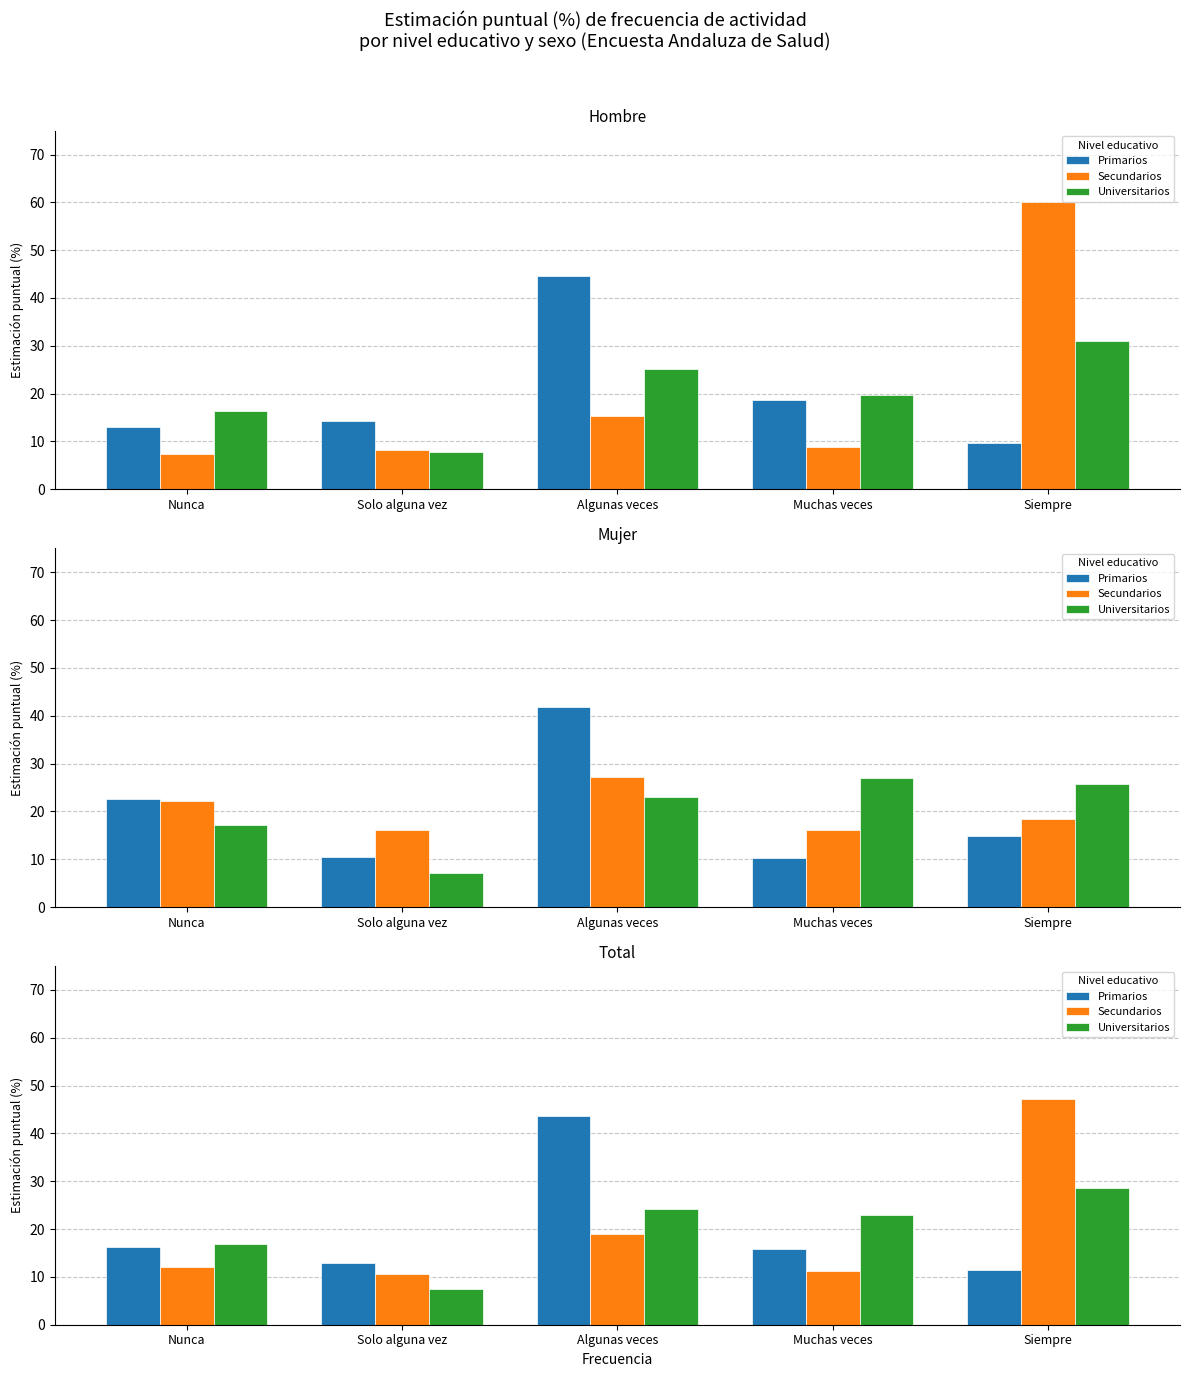

How many values in the Primarios series are below 15?

2